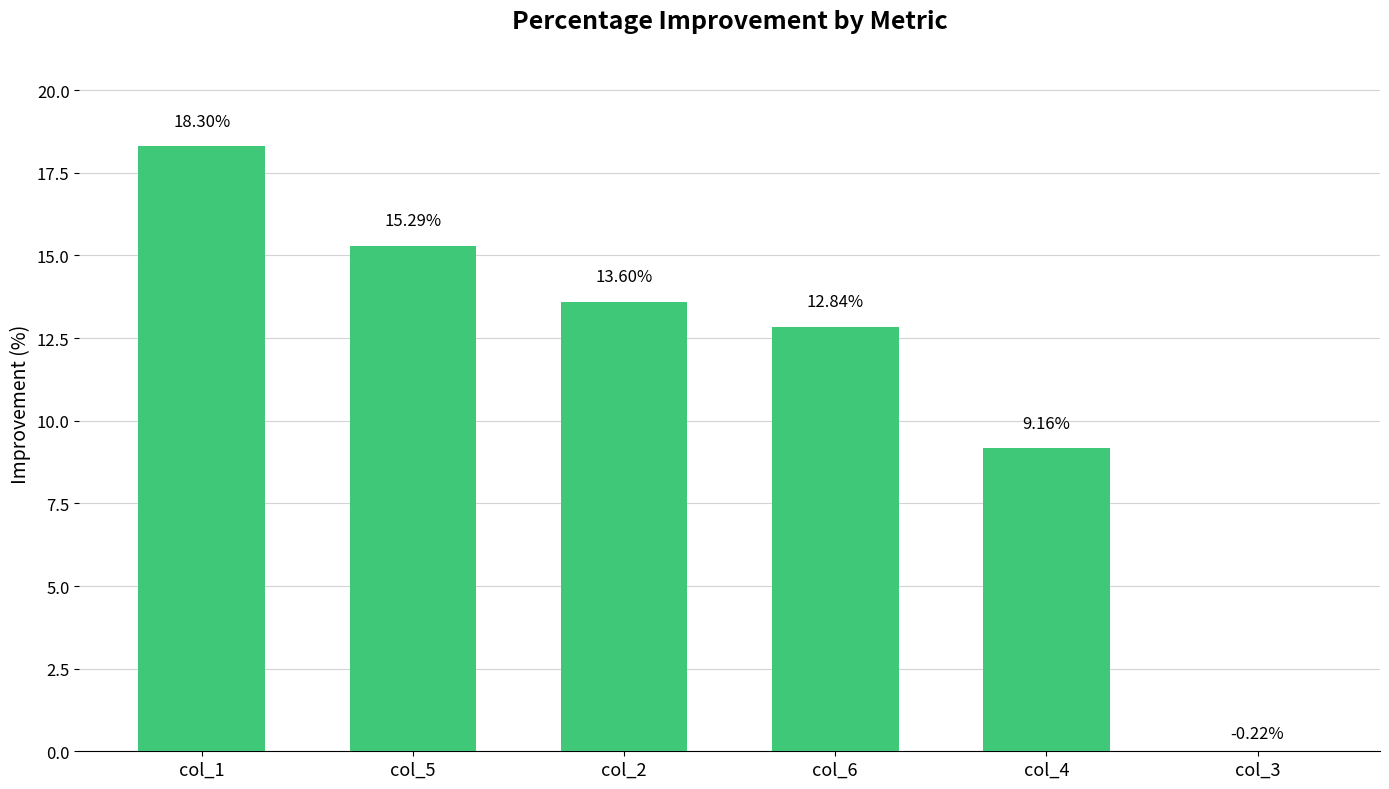

What is the label of the 4th bar from the left?

col_6